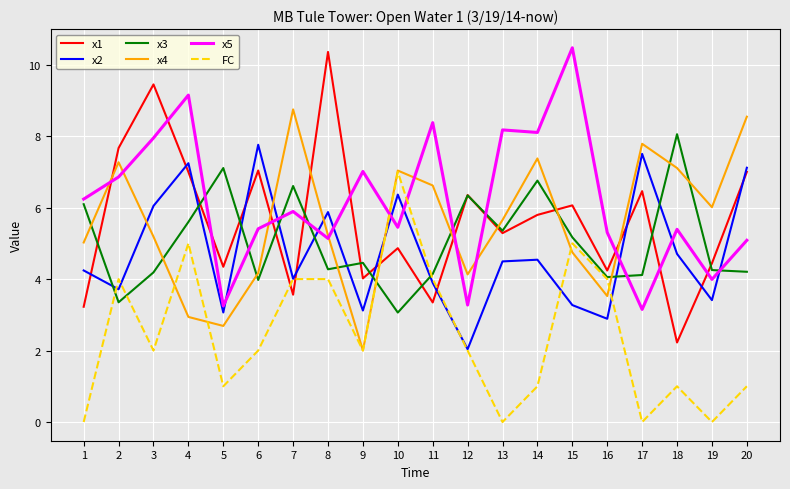

The x1 series shows 3.1 at 18. True or false?

False